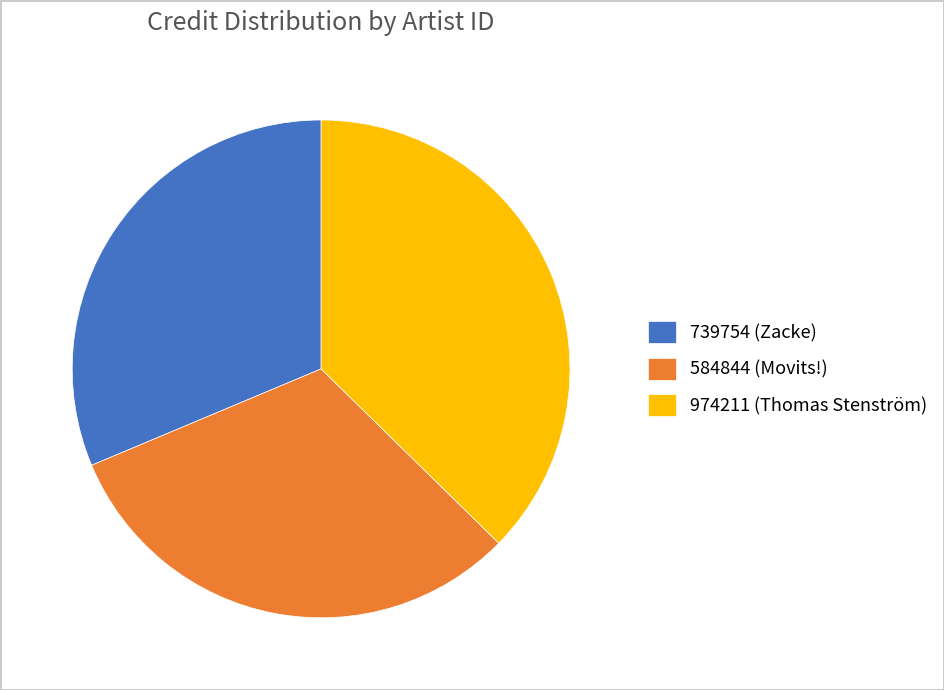

Does 974211 (Thomas Stenström) represent more than half of the total?

No